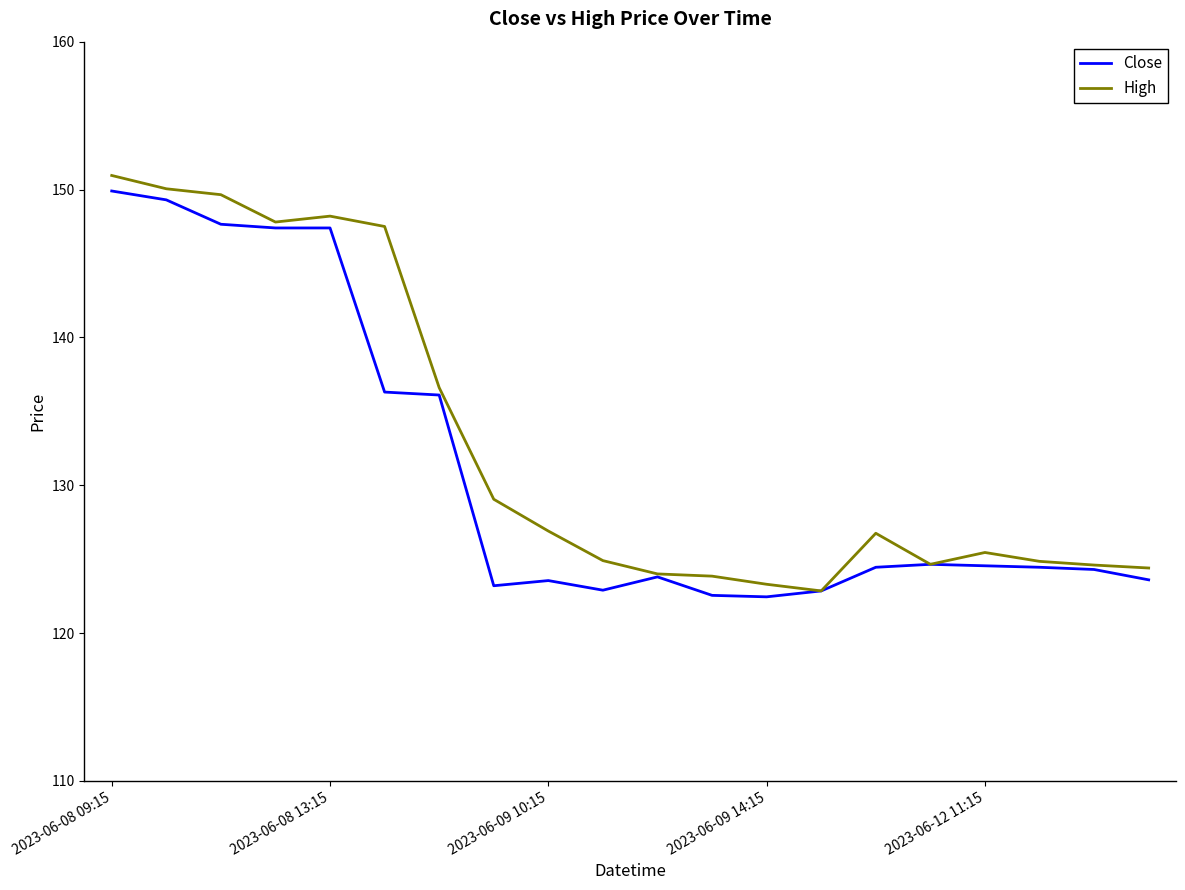

What is the maximum value shown in the chart?

150.9